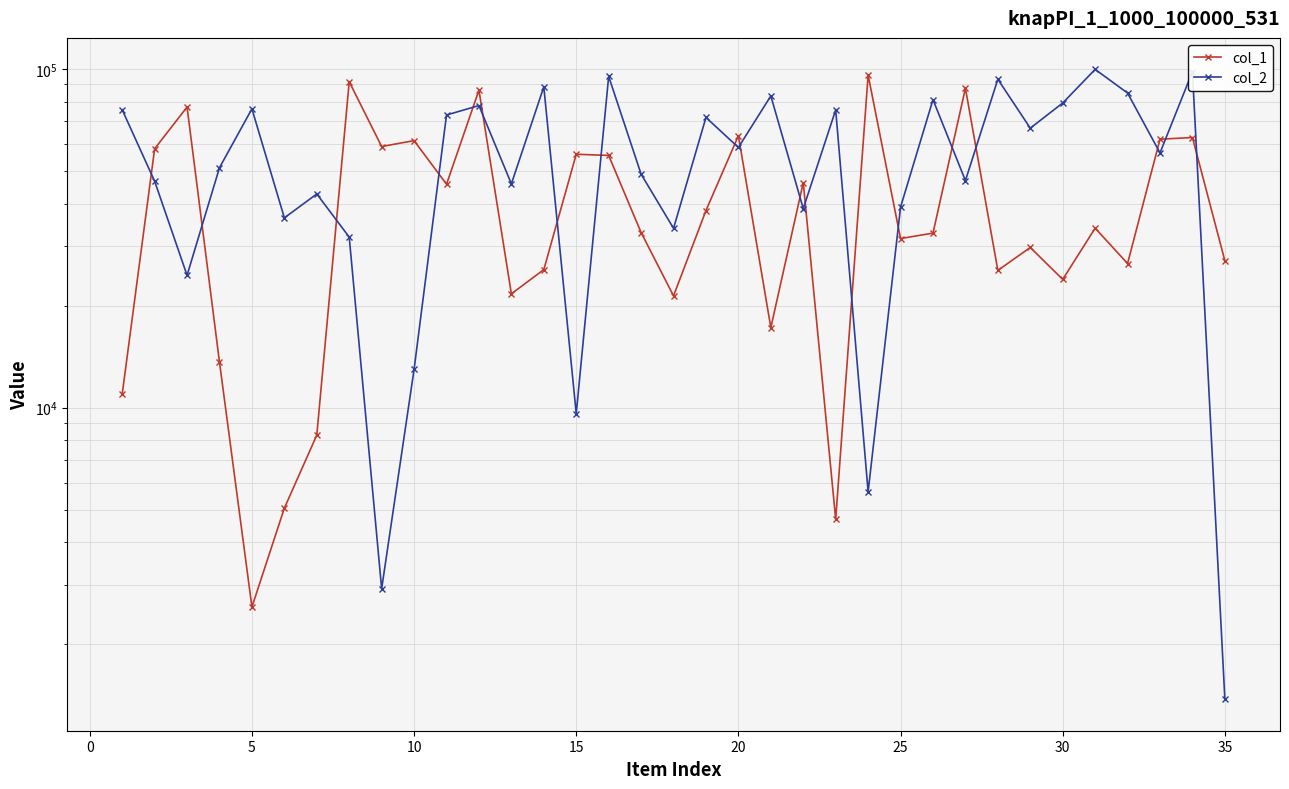

The value of col_1 at 10 is 70460. True or false?

False